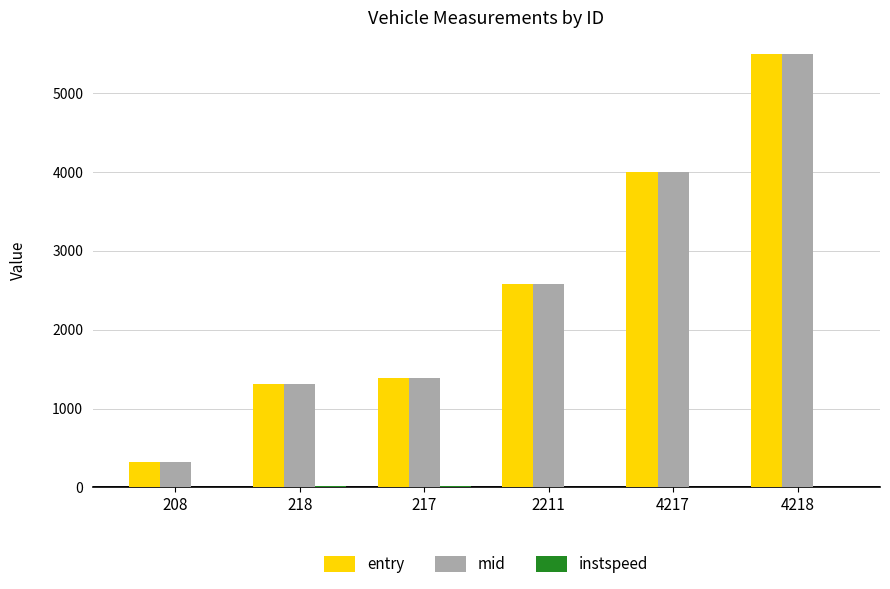

What is the total value across all series at 4217?

8007.9